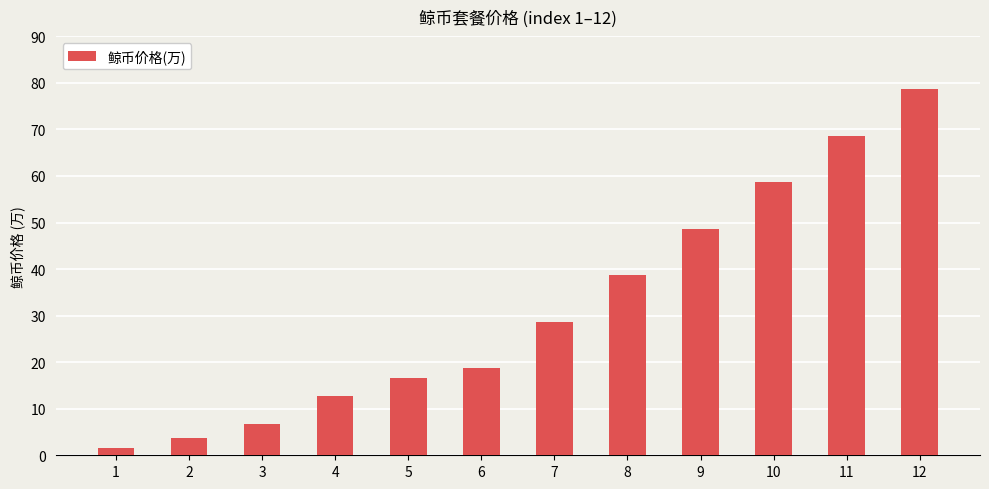

What is the value of the 1st bar from the left?

1.7